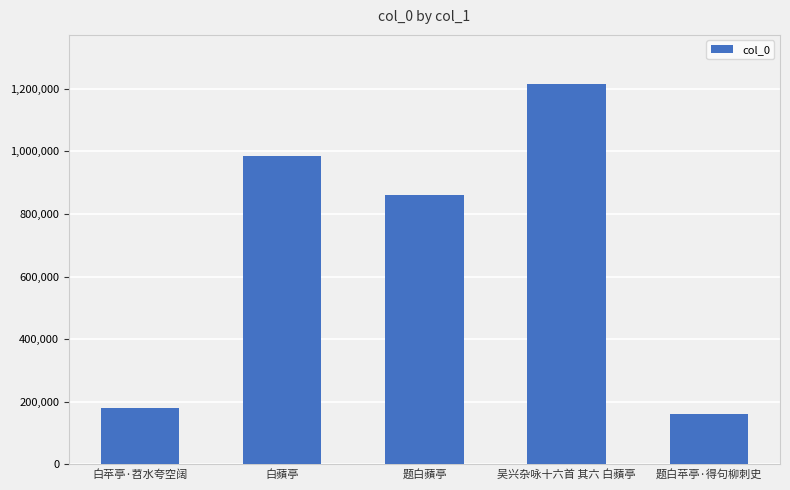

What is the average value?

680252